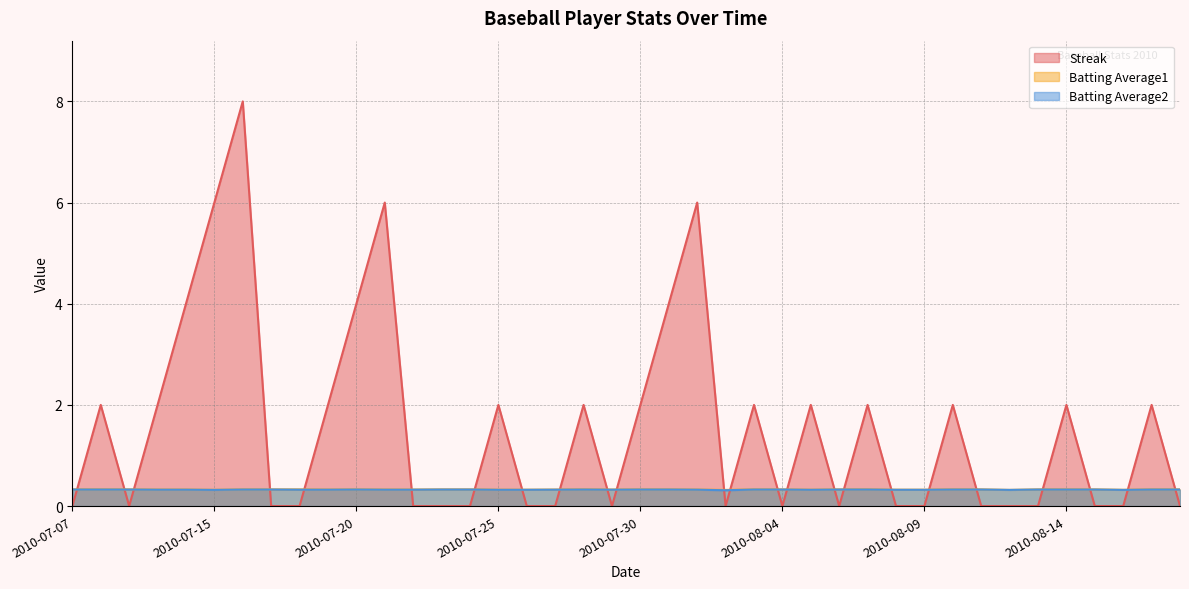

What is the total value across all series at 2010-07-21?

6.7